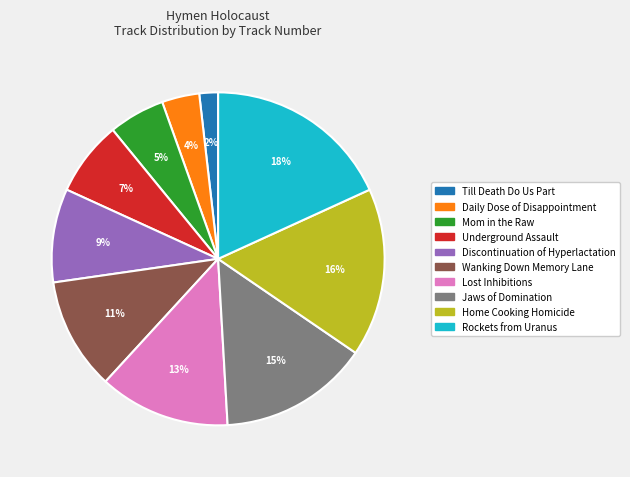

Which slice is the largest?

Rockets from Uranus